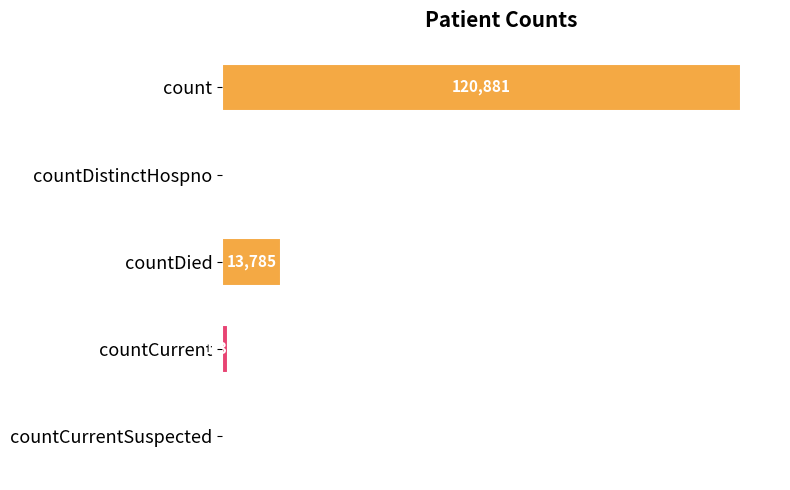

Which has a higher value, count or countDistinctHospno?

count